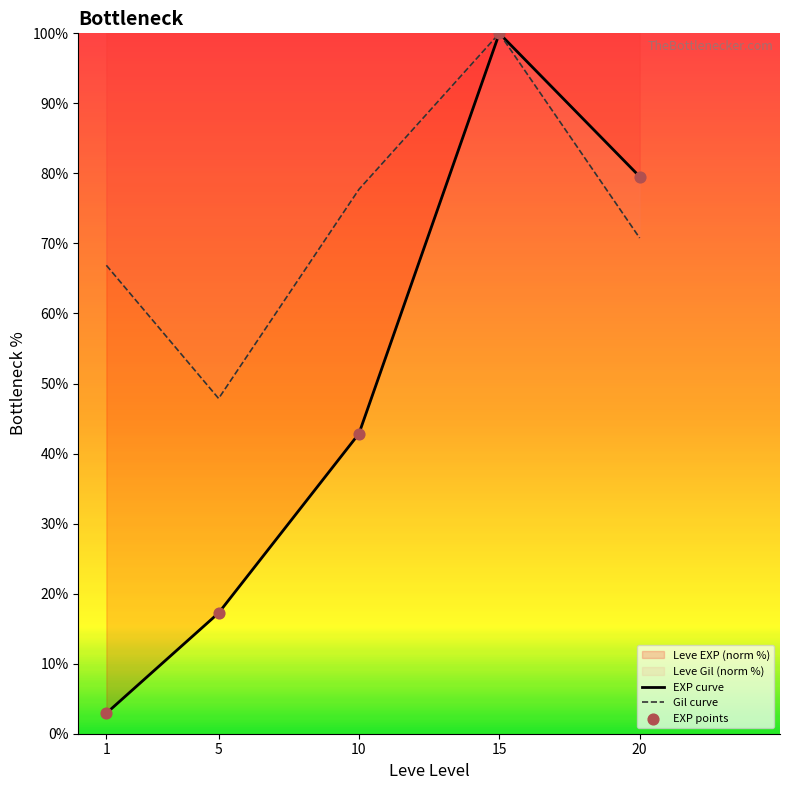

At which category is the sum across all series the highest?

15